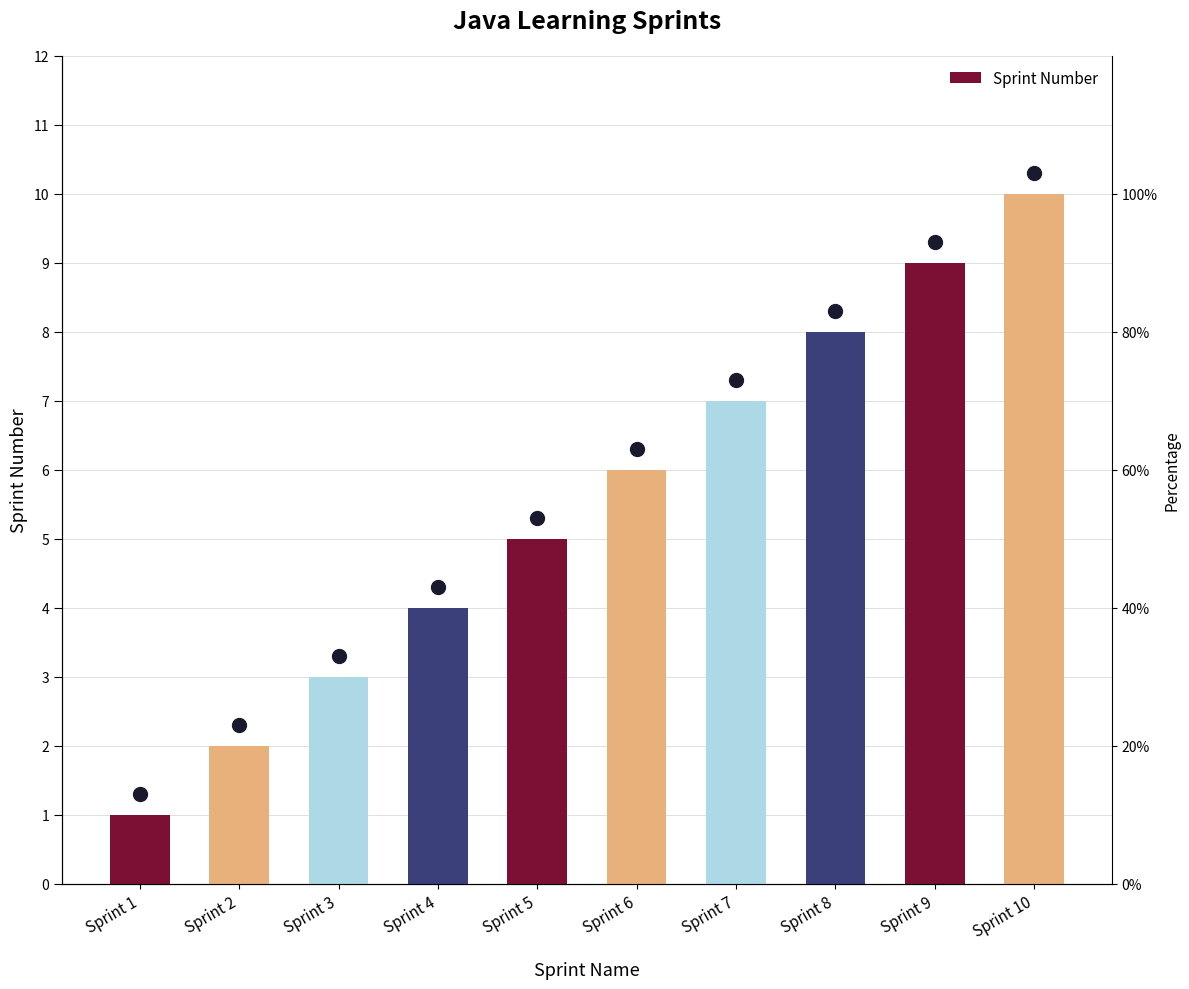

At which label is the value closest to 5?

Sprint 5